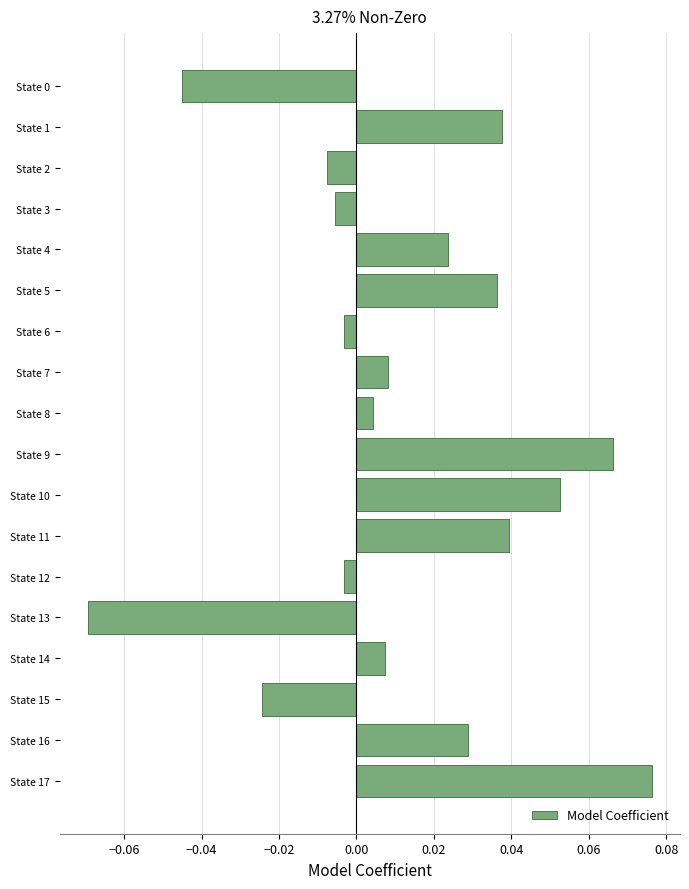

Which label corresponds to the largest value in the chart?

State 17